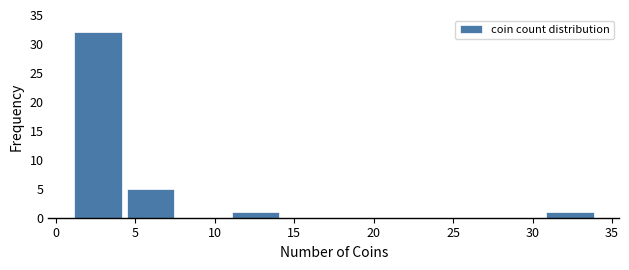

What is the height of the bar covering 1.0 to 4.3 on the x-axis? Neither the bar edges nor the heights are printed on the chart, so give them approximately, as read against the axes.

32